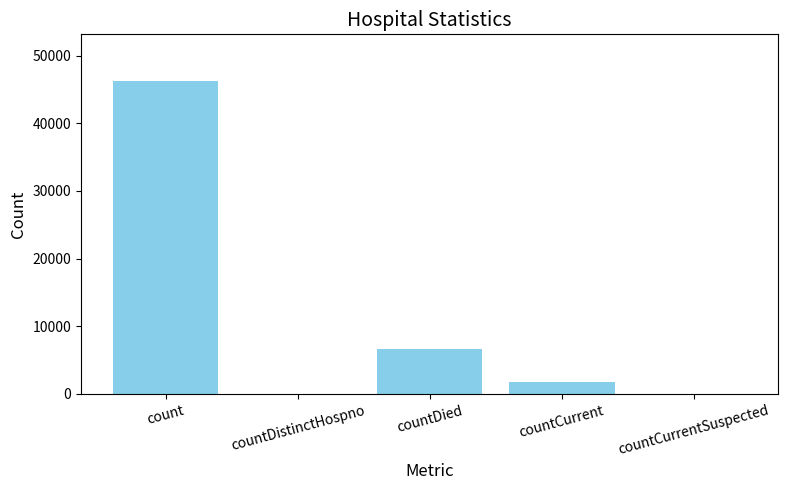

At which label is the value closest to 23110?

countDied